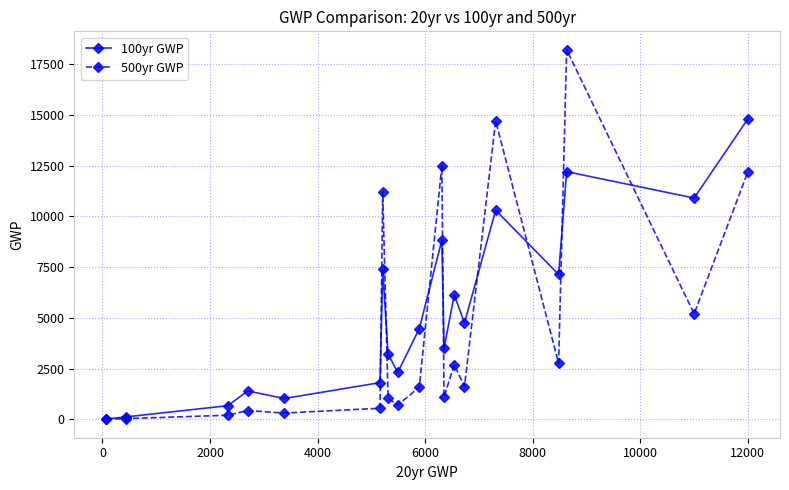

Rank the series by their maximum value, from lowest to highest.

100yr GWP, 500yr GWP